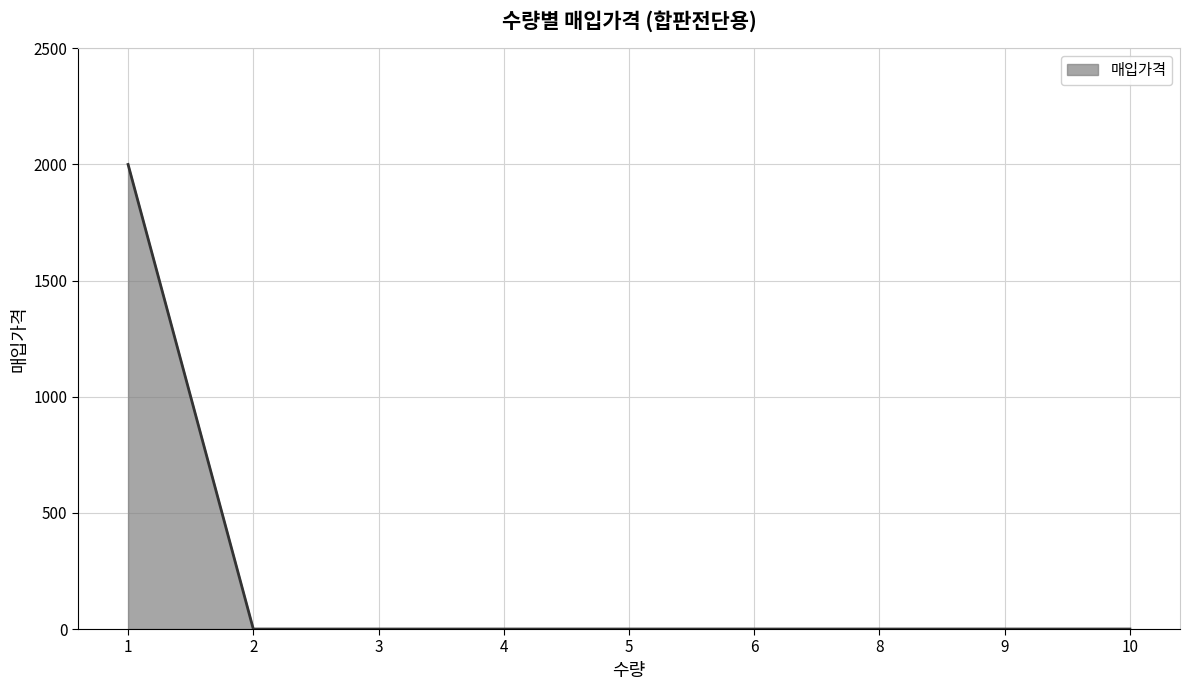

How many categories are shown in the chart?

9